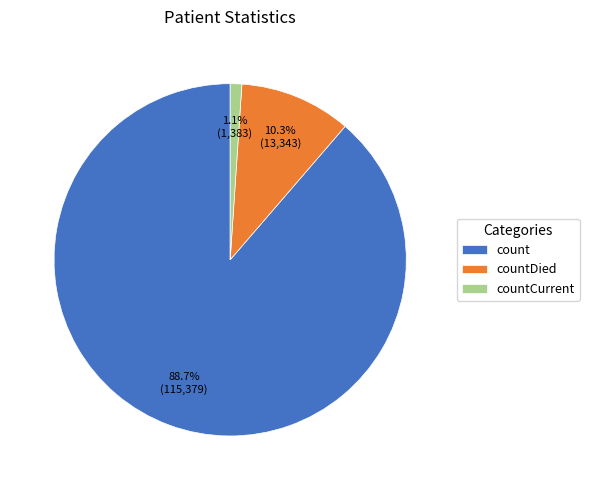

To the nearest percent, what portion does countDied represent?

10%